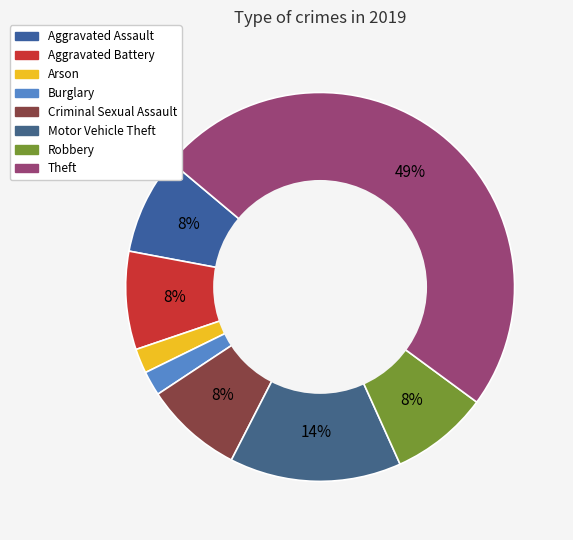

Rank the categories by value from lowest to highest.

Arson, Burglary, Aggravated Assault, Aggravated Battery, Criminal Sexual Assault, Robbery, Motor Vehicle Theft, Theft